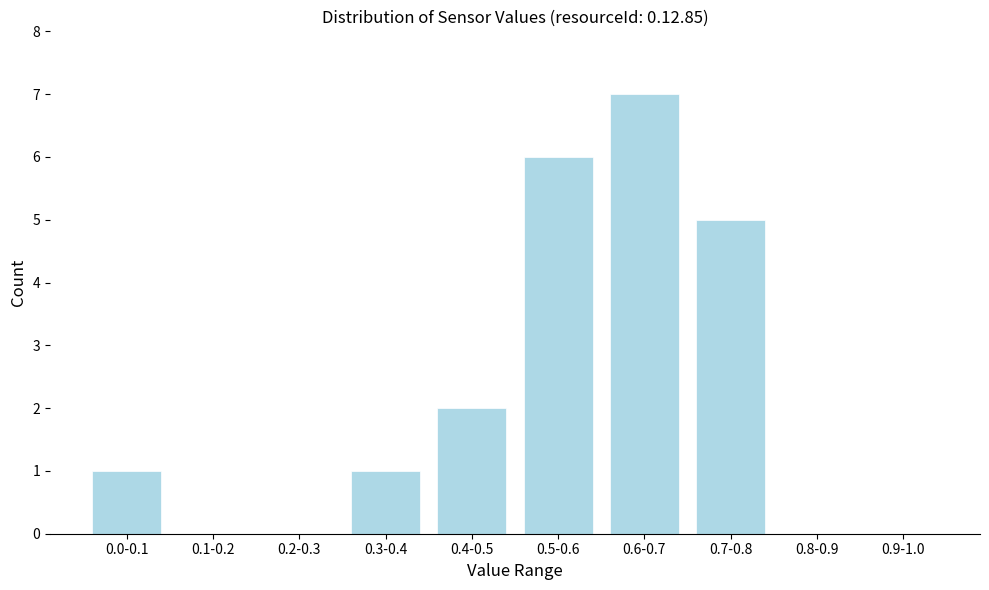

Reading right to left, list all the values displayed in this chart.

0.9-1.0=0	0.8-0.9=0	0.7-0.8=5	0.6-0.7=7	0.5-0.6=6	0.4-0.5=2	0.3-0.4=1	0.2-0.3=0	0.1-0.2=0	0.0-0.1=1